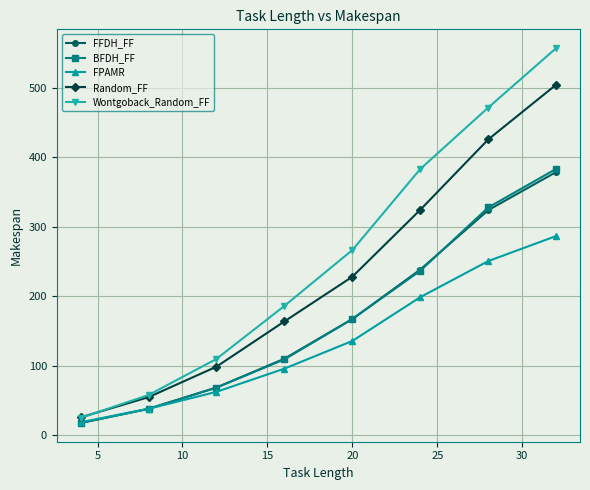

How many values in the BFDH_FF series are below 167?

4